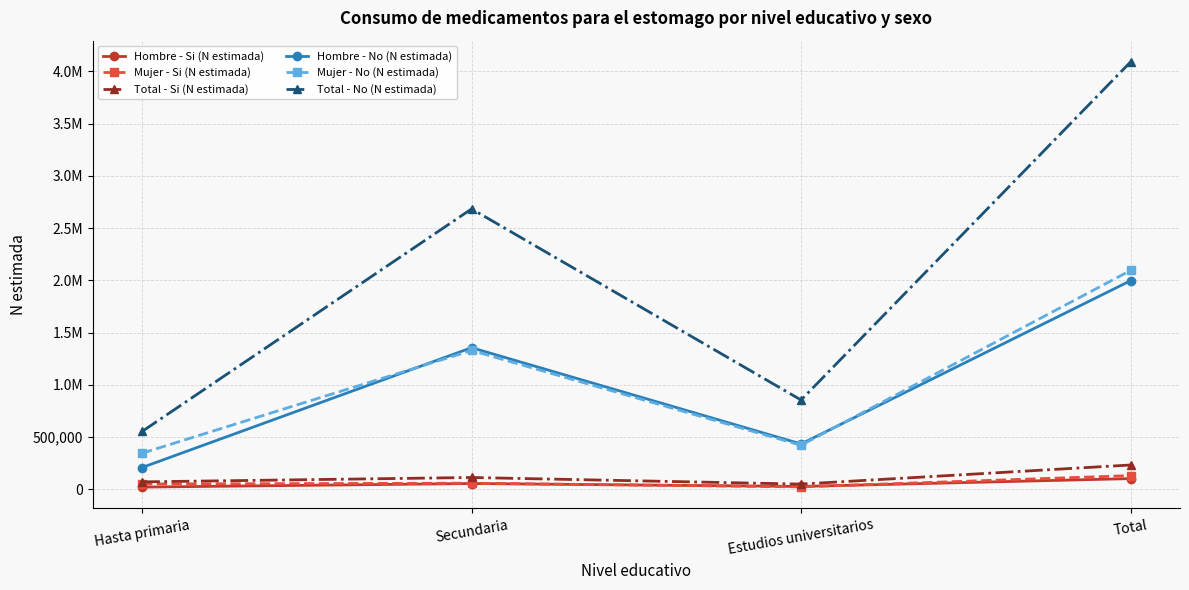

How many interior local valleys does the Mujer - No (N estimada) series have?

1